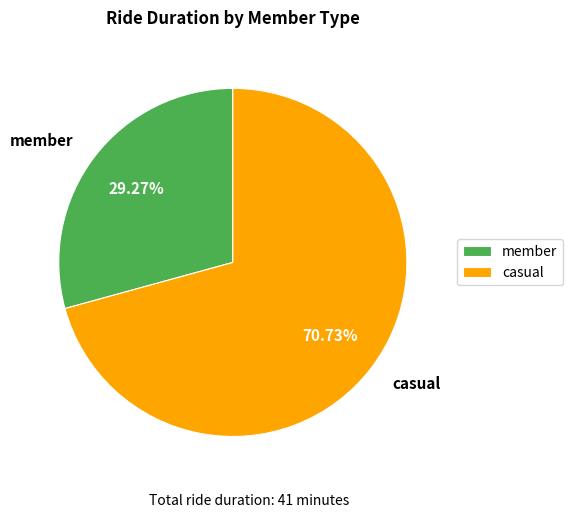

Rank the categories by value from highest to lowest.

casual, member